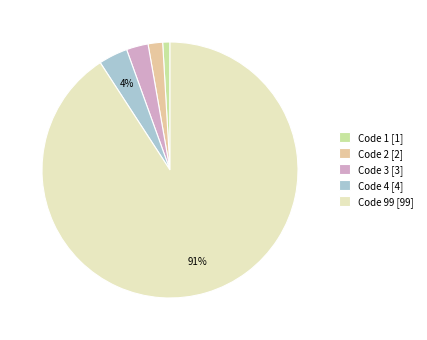

Which category accounts for the majority?

Code 99 [99]